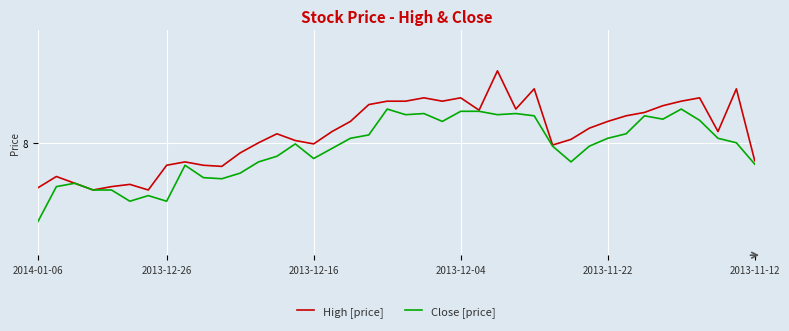

Does the chart display data point markers on the line(s)?

No